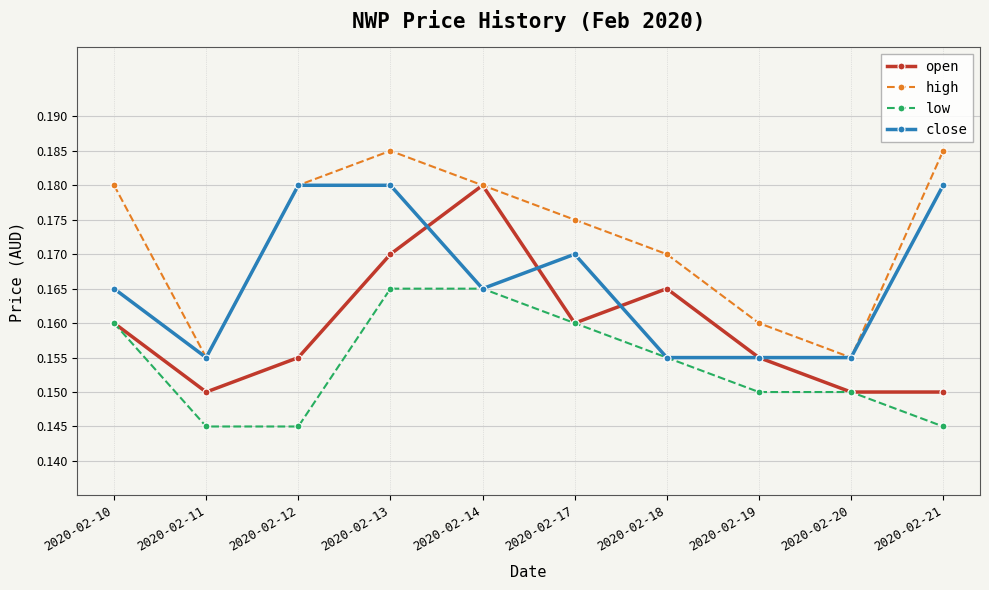

True or false: high and low cross at least once.

False